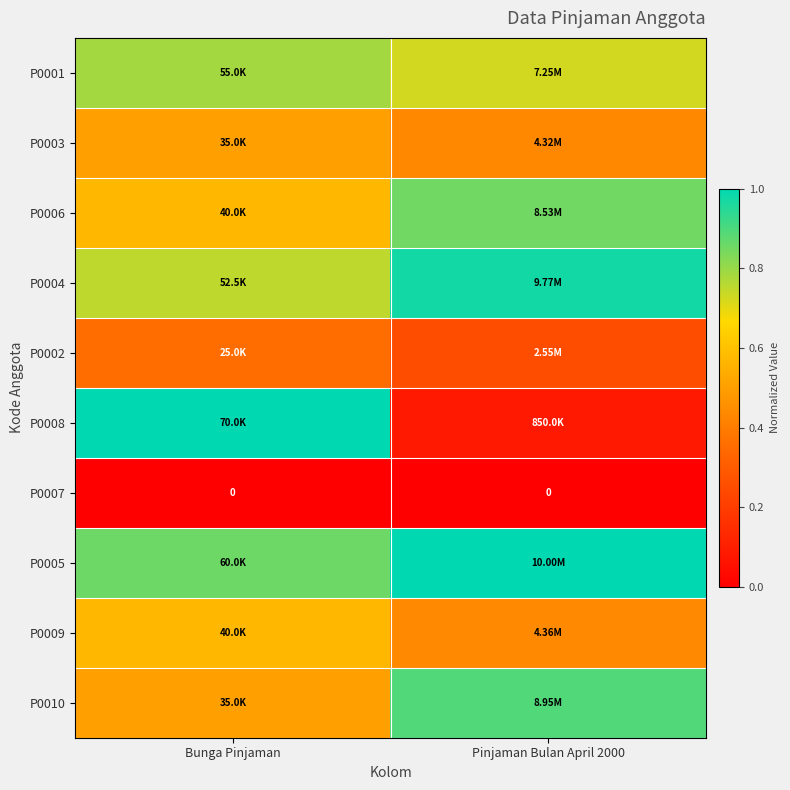

Which series has the widest spread of values?

P0008